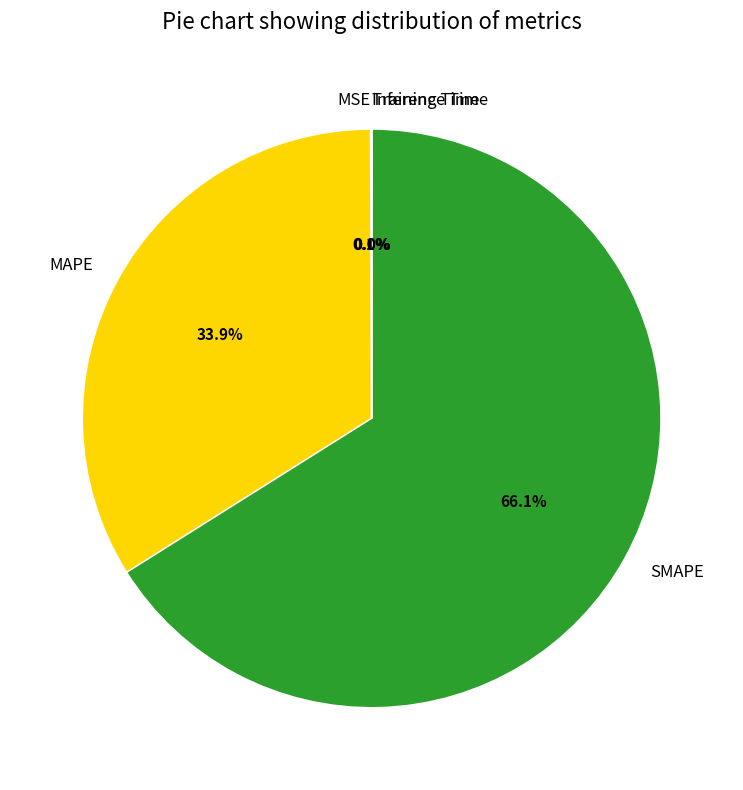

What is the largest slice in the pie chart?

SMAPE